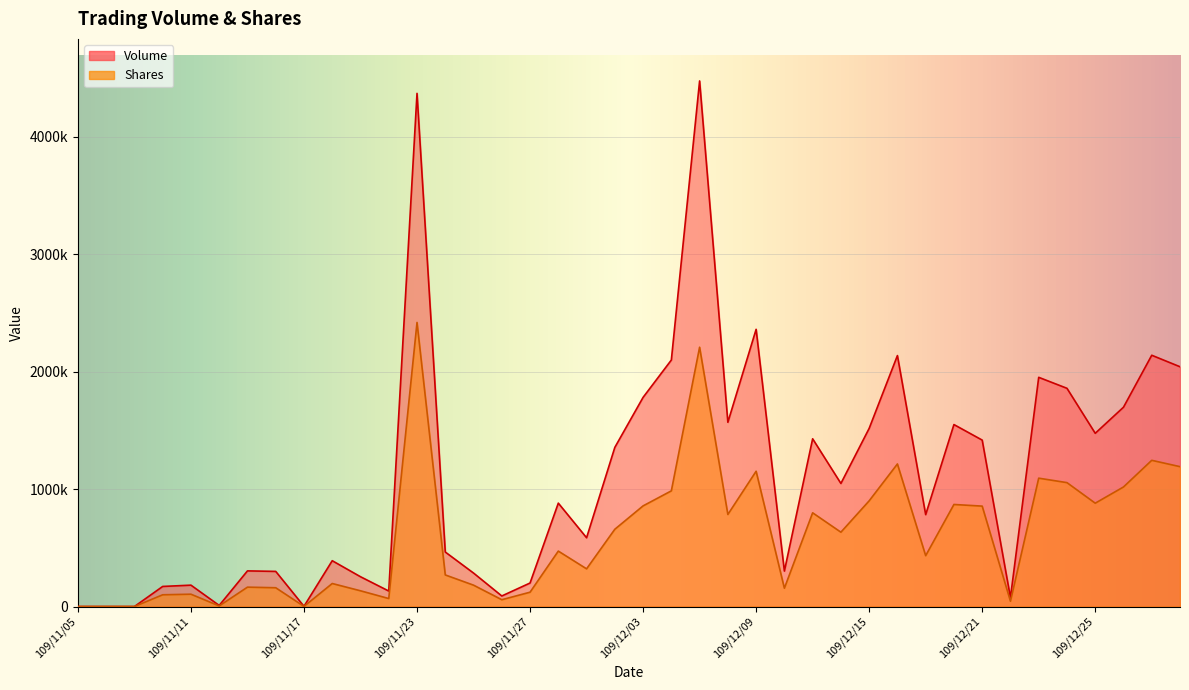

Which series has the largest total across all categories?

Volume